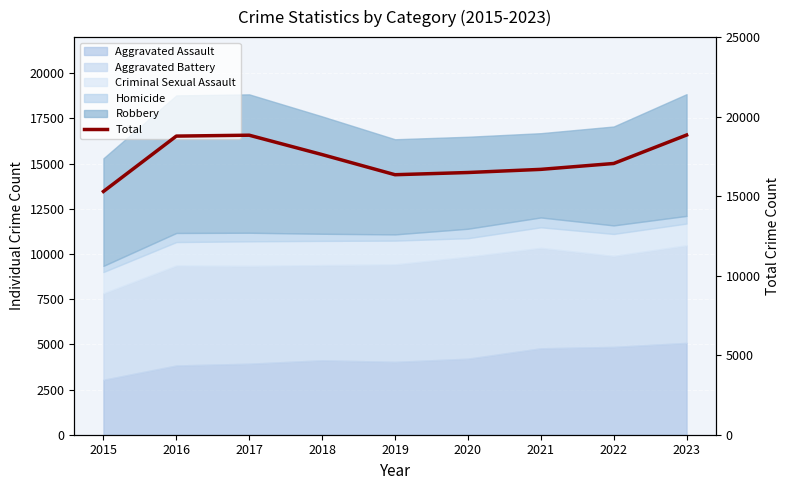

Reading left to right, extract all data points from this chart.

15295	18776	18832	17614	16348	16486	16684	17054	18843